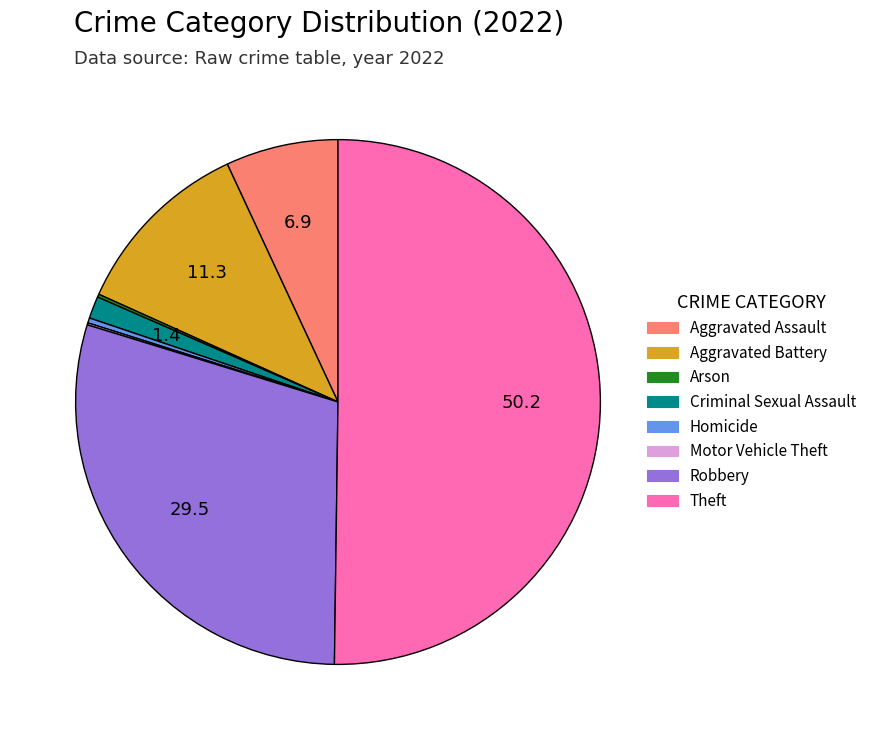

Combined, do Theft and Robbery account for over 50%?

Yes